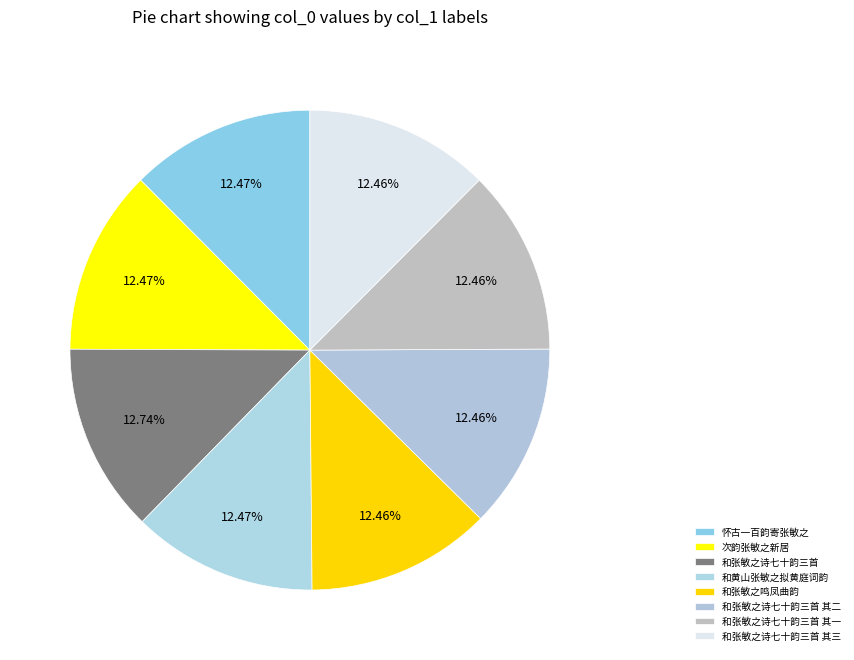

What percentage do 和张敏之诗七十韵三首 其一 and 和黄山张敏之拟黄庭词韵 together represent?

24.9%